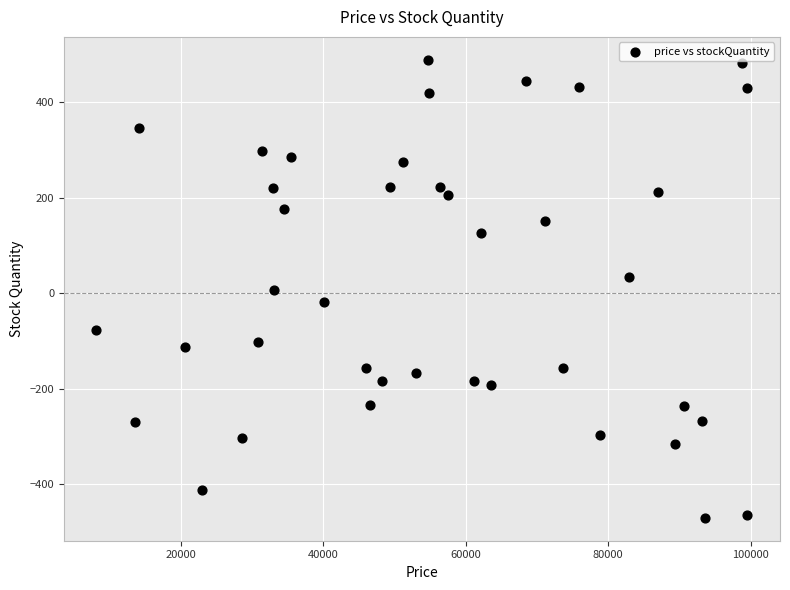

What is the range of Y values (max minus min)?

960